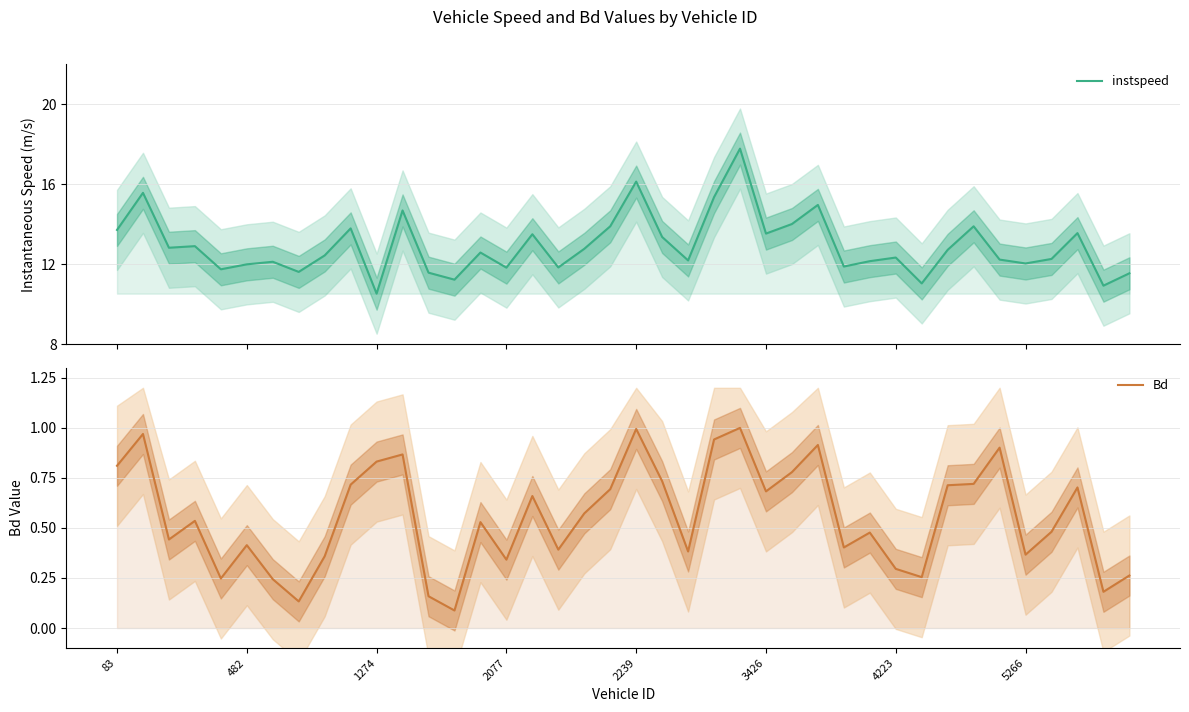

At which category does the chart reach its peak across all series?

24